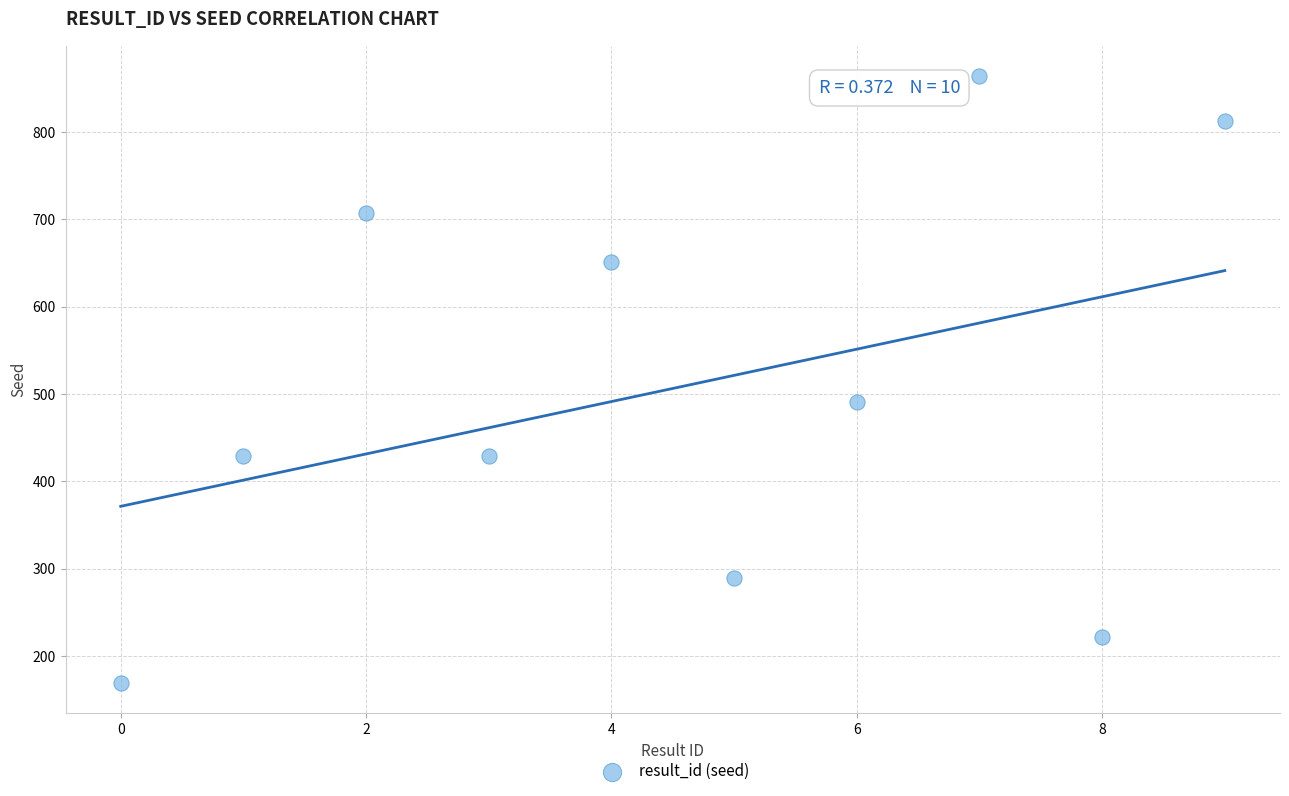

What Y value in the scatter plot is closest to 516?

491